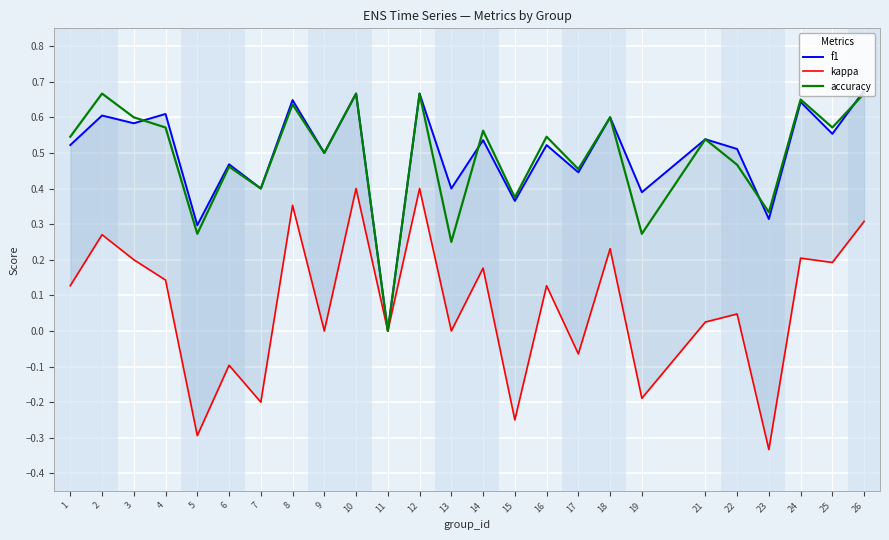

Which category has the lowest value in the accuracy series?

11